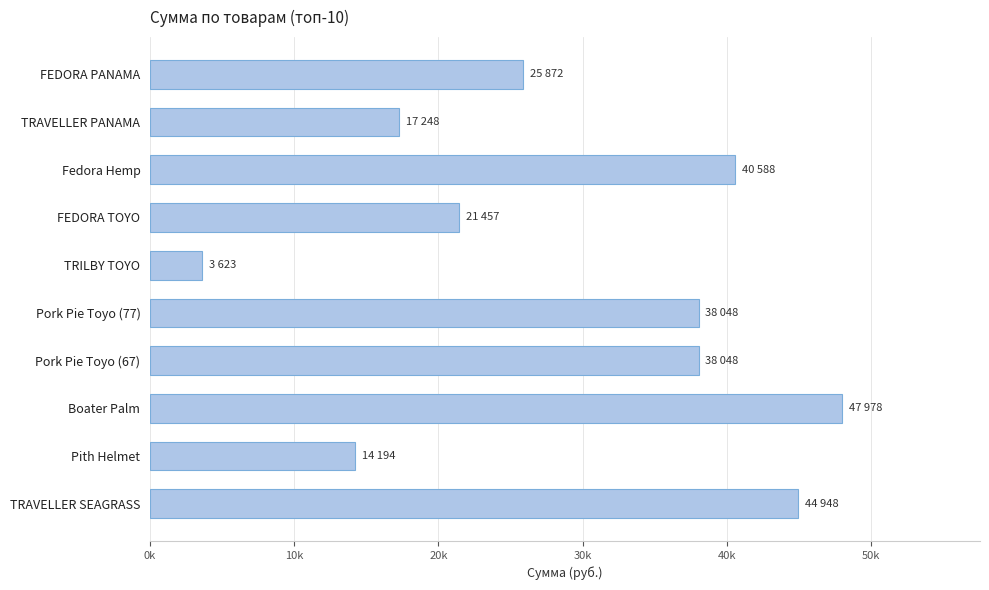

How many series are shown in this chart?

1